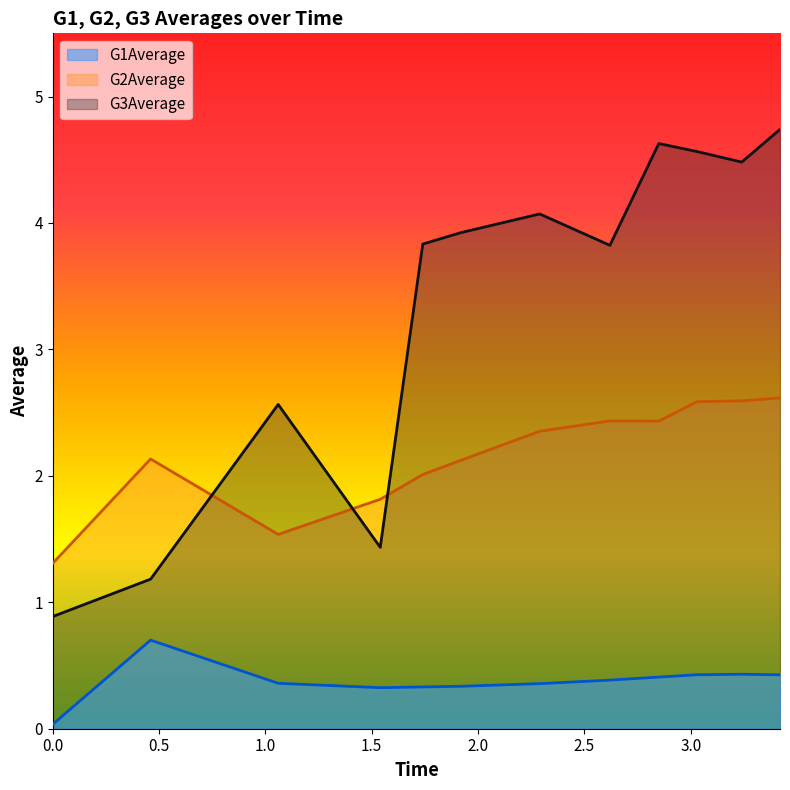

What is the difference between the G1Average values at 1.74 and 0.46?

0.4